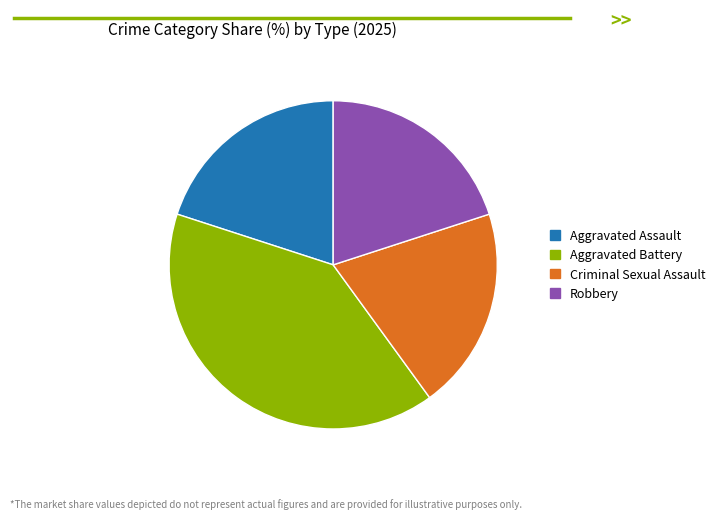

How many segments does this pie chart have?

4